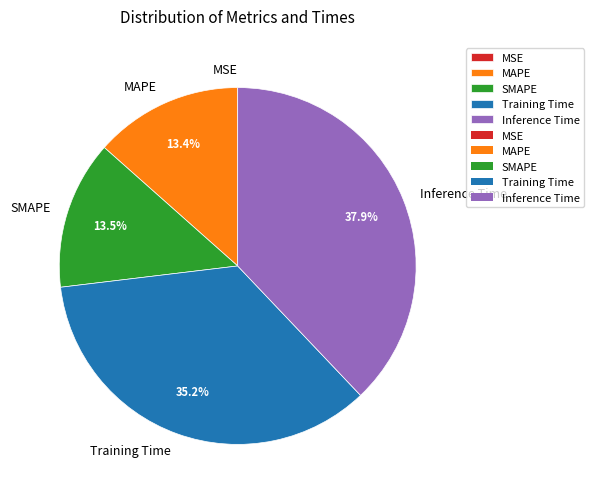

Is there any slice that represents more than half of the pie?

No